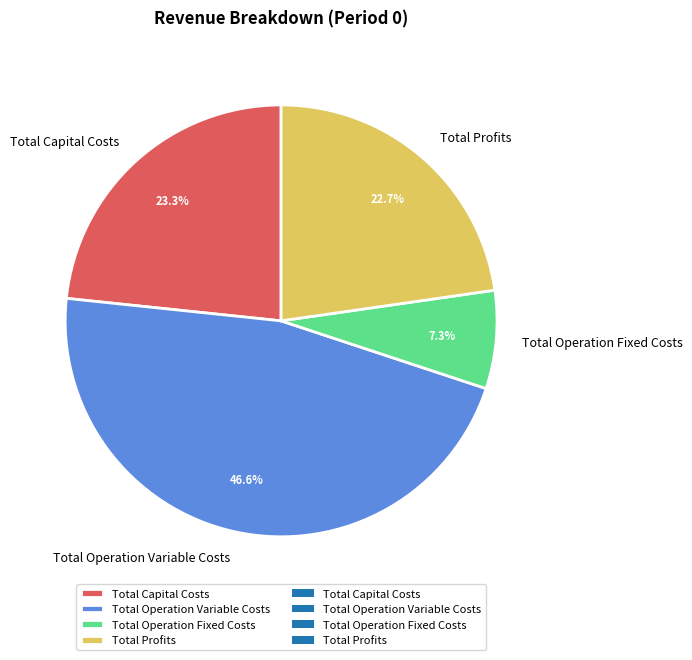

What percentage is the Total Operation Variable Costs slice, to the nearest percent?

47%